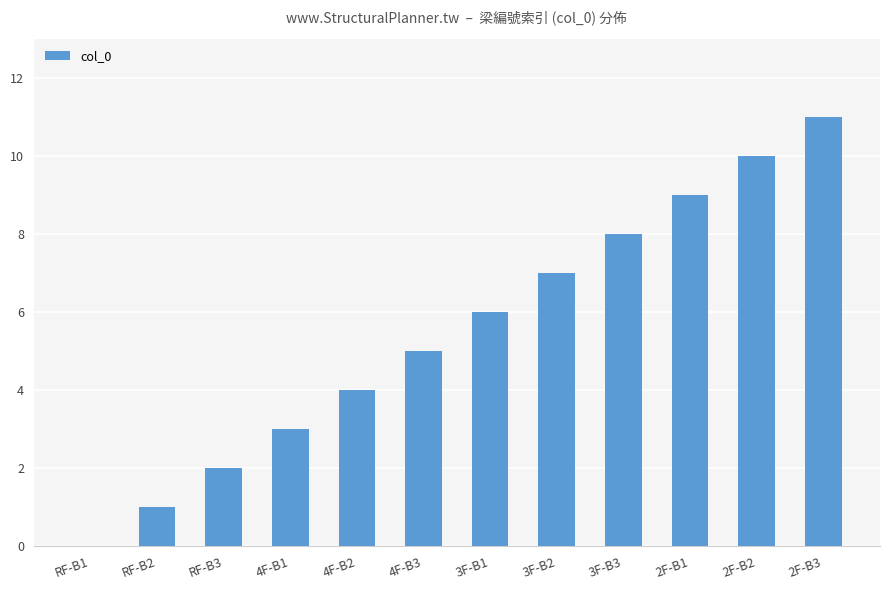

What is the change in value from RF-B1 to RF-B2?

+1